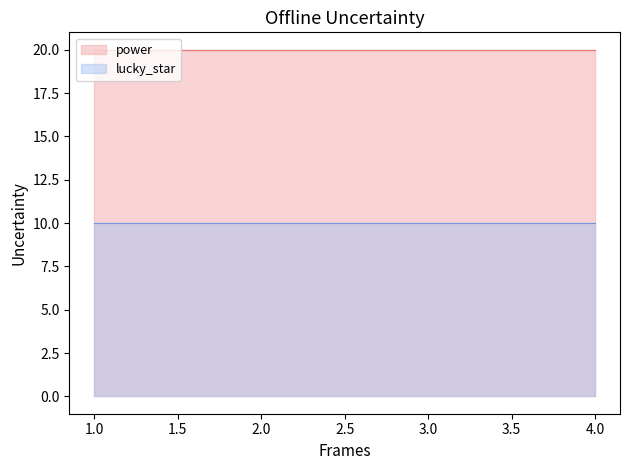

True or false: power and lucky_star intersect in this chart.

False